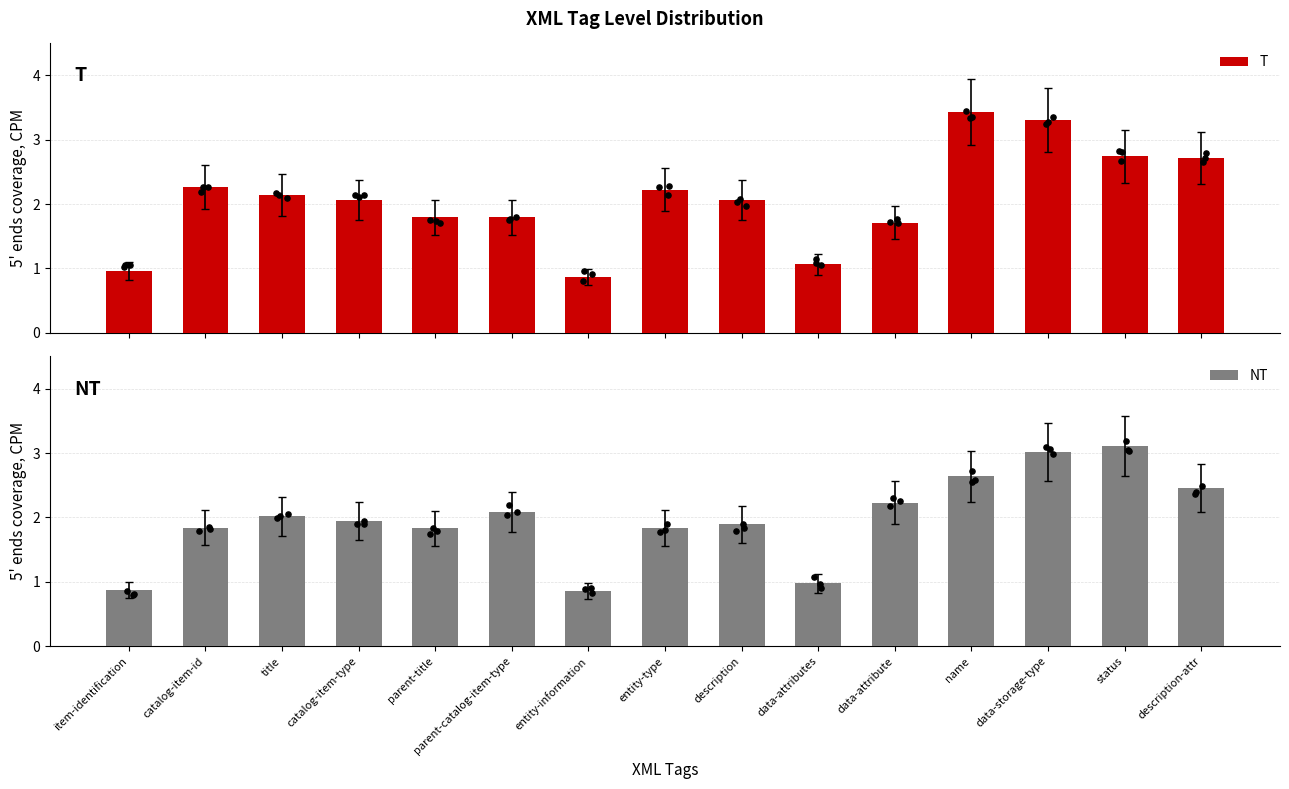

At how many categories does at least one series exceed 1?

13